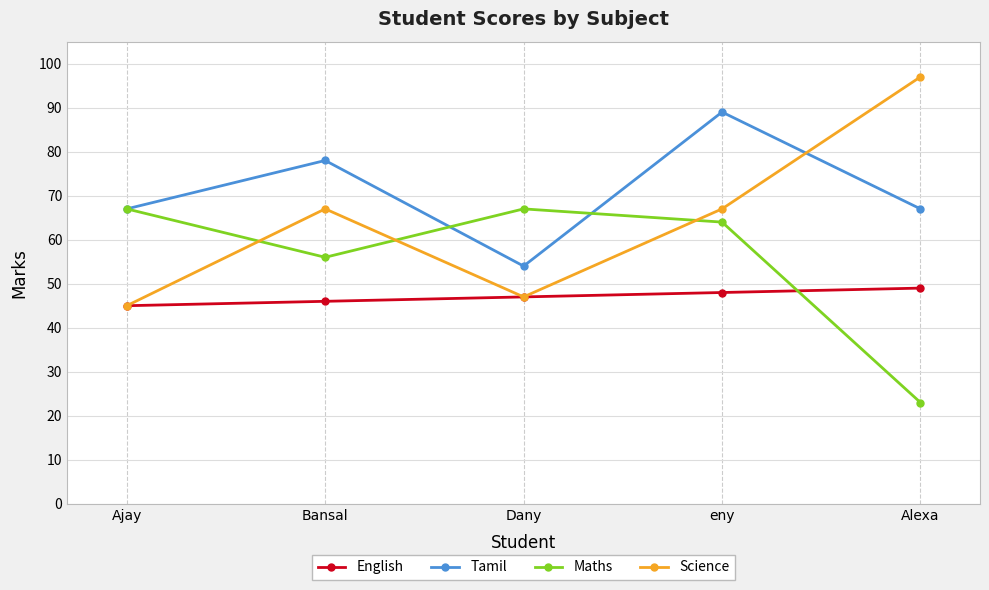

What is the smallest value displayed?

23